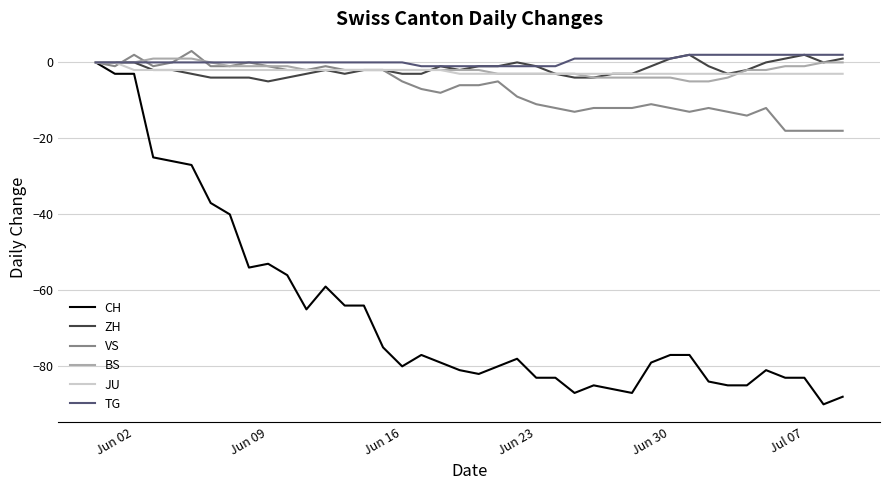

What is the maximum value shown in the chart?

3